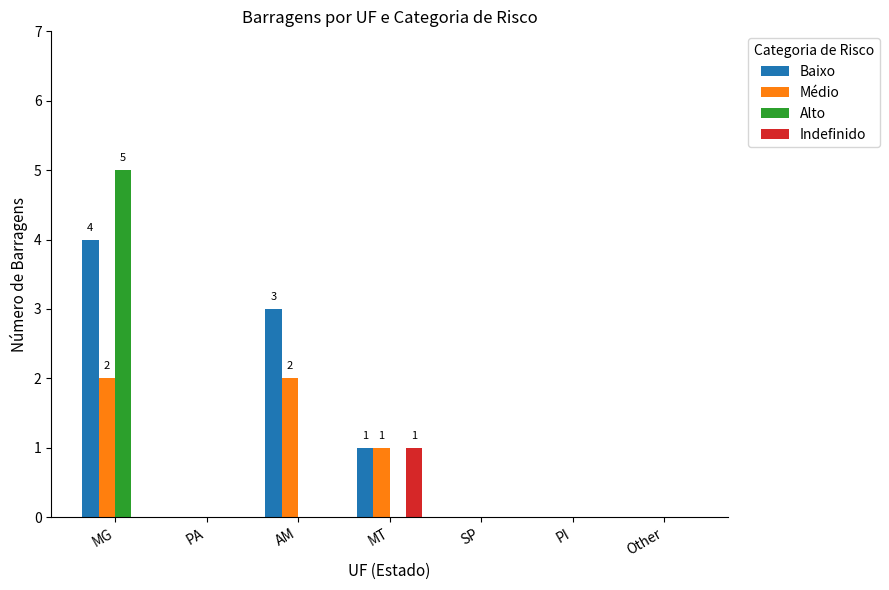

Which series has the widest spread of values?

Alto